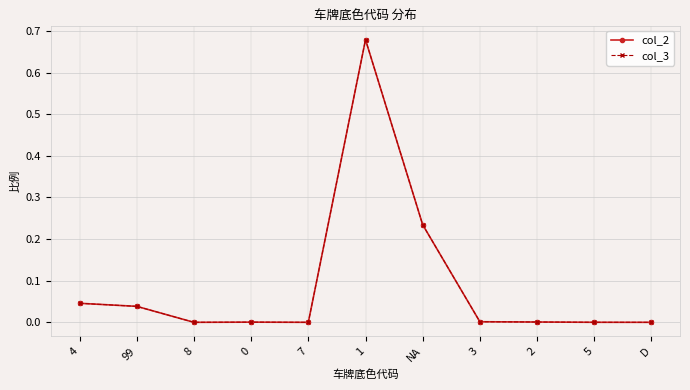

At how many categories does at least one series exceed 0?

11